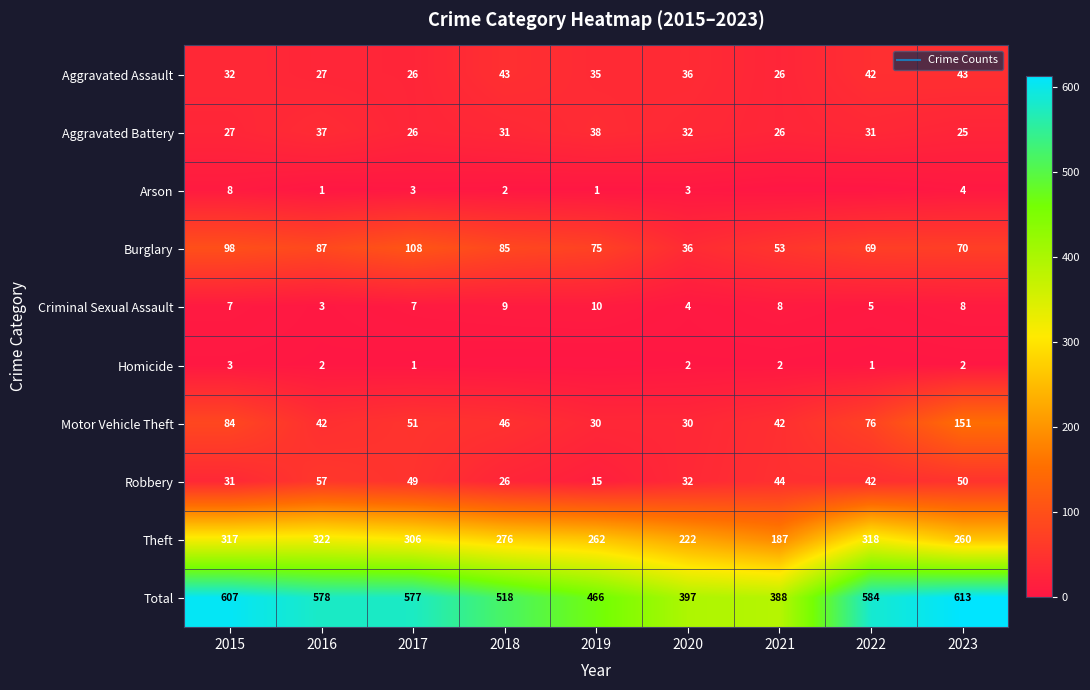

Which category has the lowest value in the Criminal Sexual Assault series?

2016